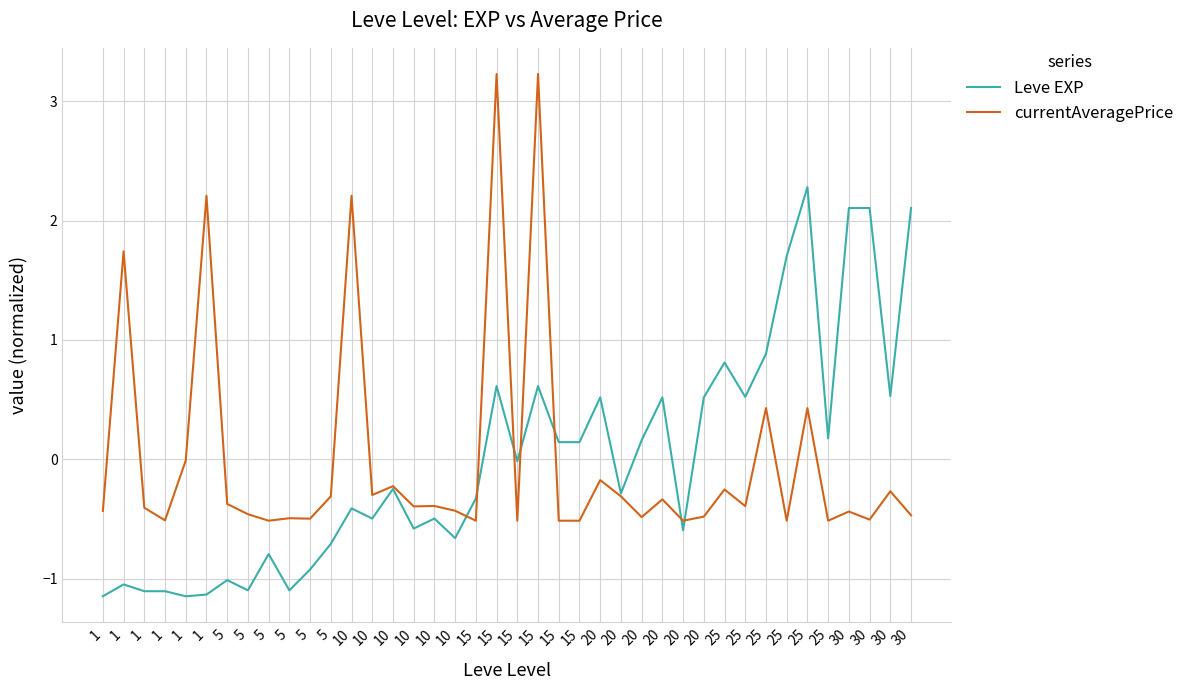

What is the highest value of the currentAveragePrice series?

3.2